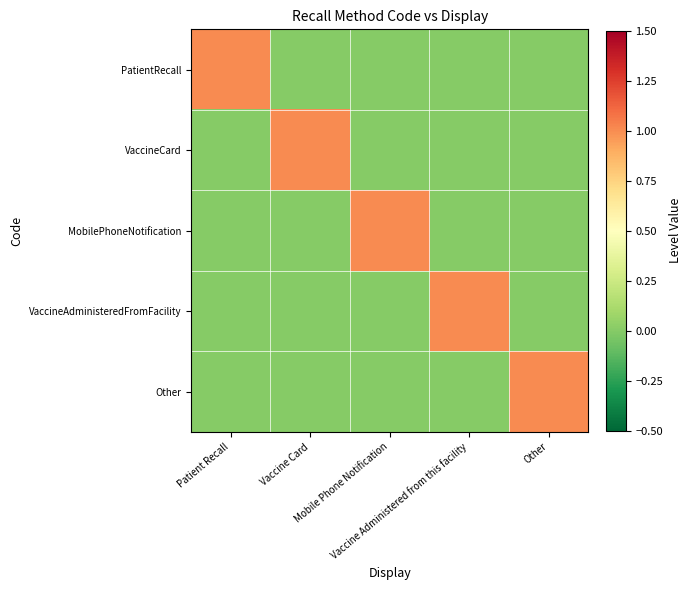

Which has a higher value, Other or Mobile Phone Notification?

Other